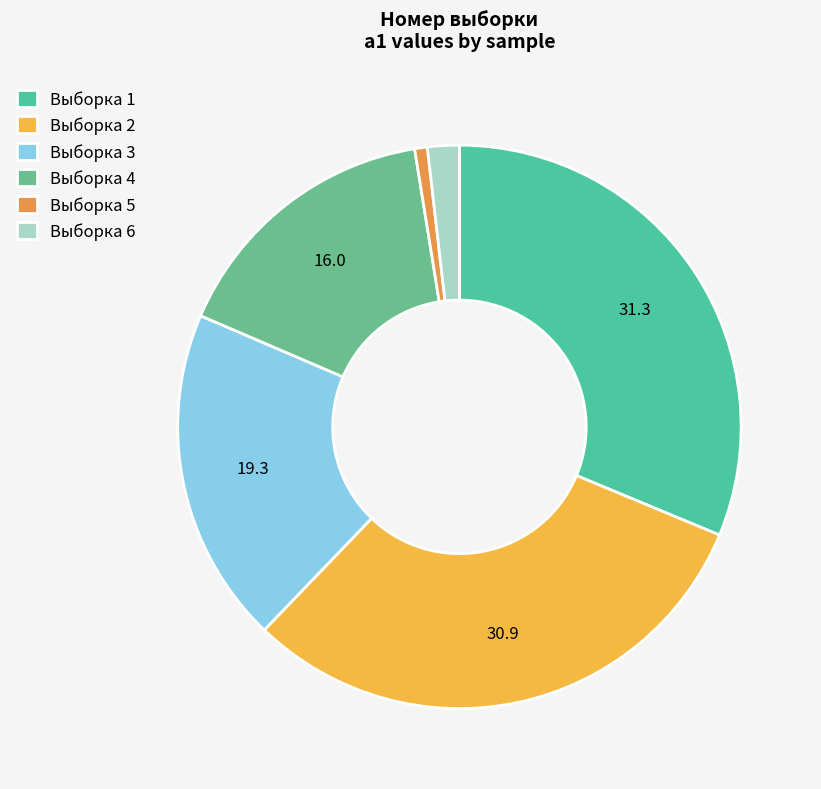

How many slices are in this pie chart?

6